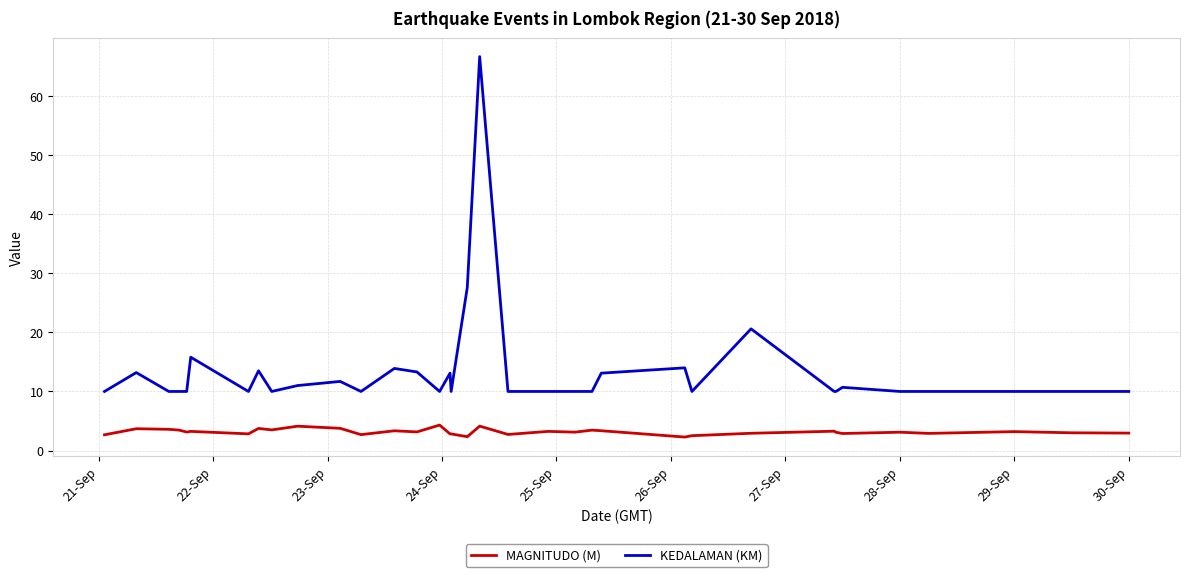

Which series has the largest total across all categories?

KEDALAMAN (KM)